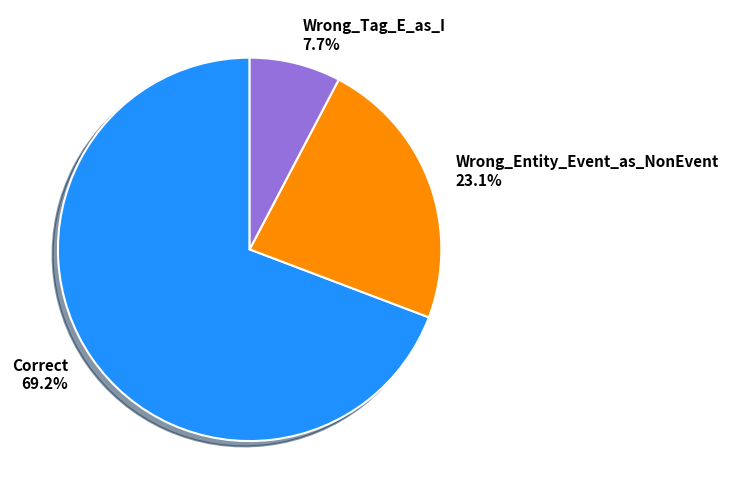

Approximately how many times larger is the value at Wrong_Tag_E_as_I compared to Wrong_Entity_Event_as_NonEvent?

0.3